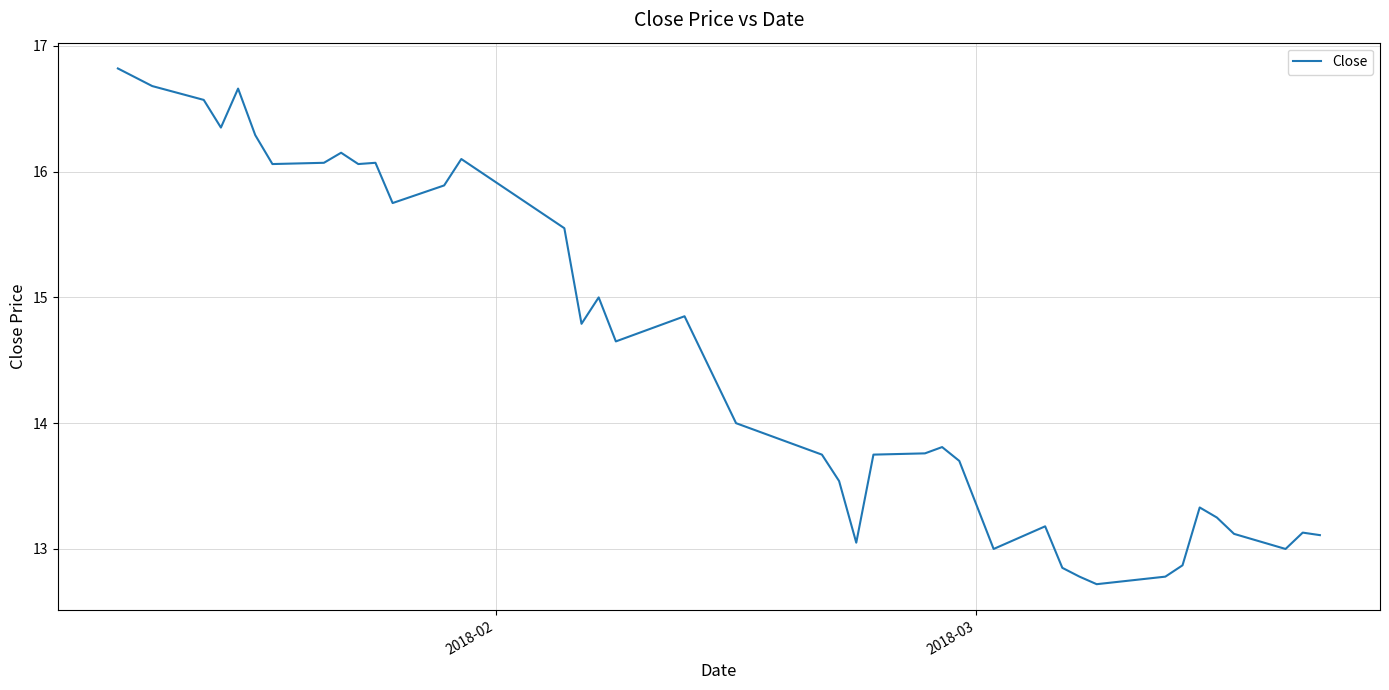

What is the difference between the maximum and minimum values?

4.1